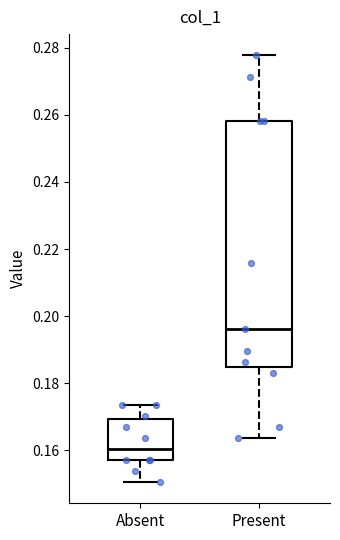

Reading left to right, read every box against the y-axis: the position of its median line, the range the box covers, and the ends of its whiskers. The values are not printed on the chart, so give them approximately, as read against the axis.

Absent: median 0.160, box 0.158 to 0.170, whiskers 0.150 to 0.174
Present: median 0.196, box 0.184 to 0.258, whiskers 0.164 to 0.278